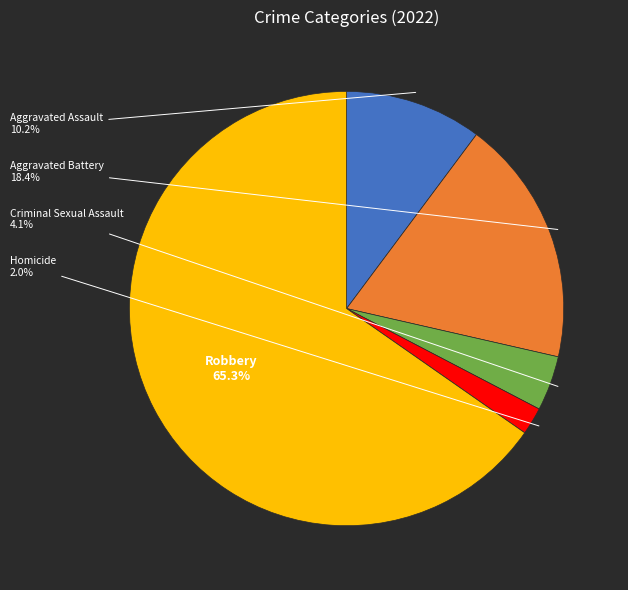

Count the number of slices in the pie.

5